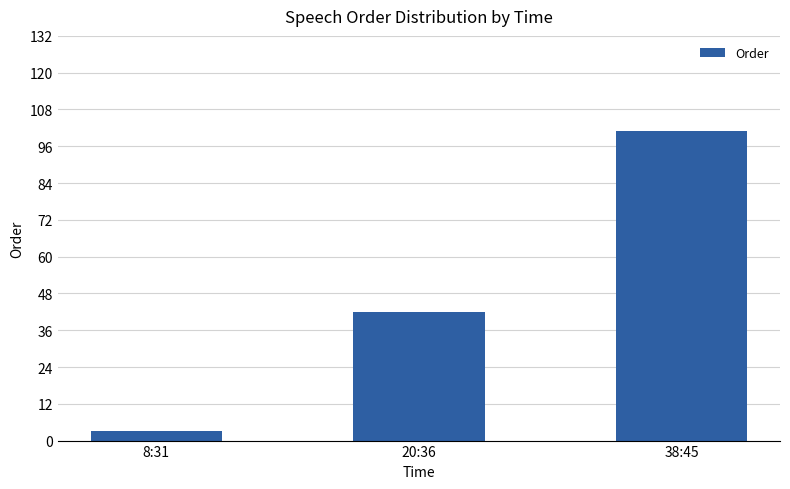

Reading left to right, what are all the values shown in this chart?

3	42	101